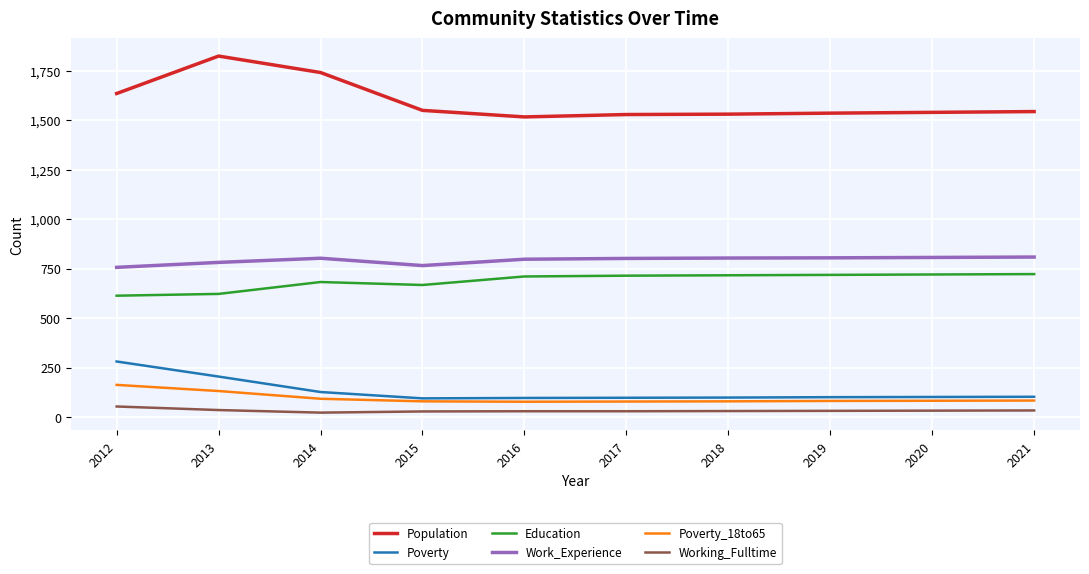

In Poverty_18to65, how many points are lower than both neighbors (excluding endpoints)?

1